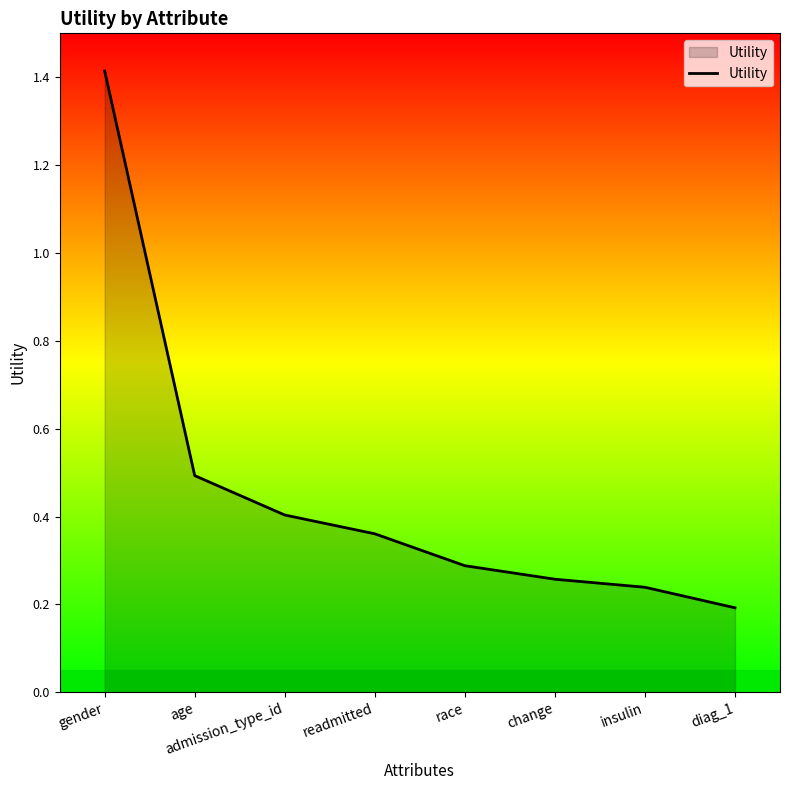

Is it true that the value at readmitted is 0.4?

True